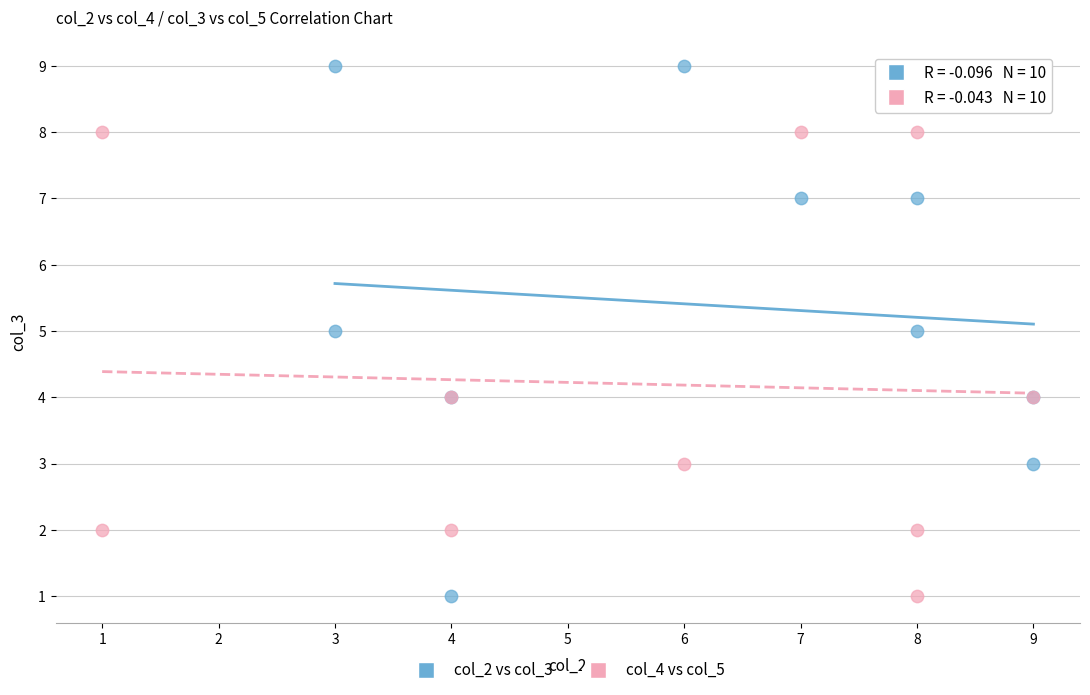

Which series contains the highest Y value?

col_2 vs col_3